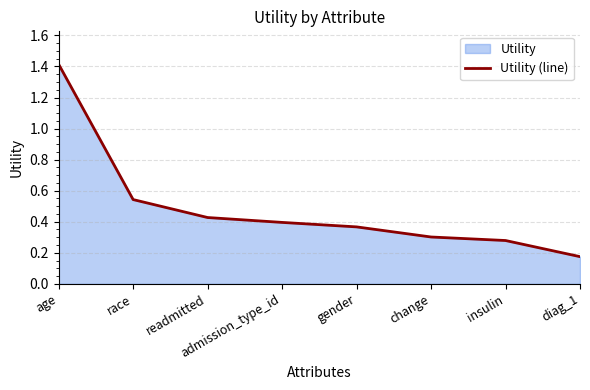

At which label is the value closest to 0?

diag_1